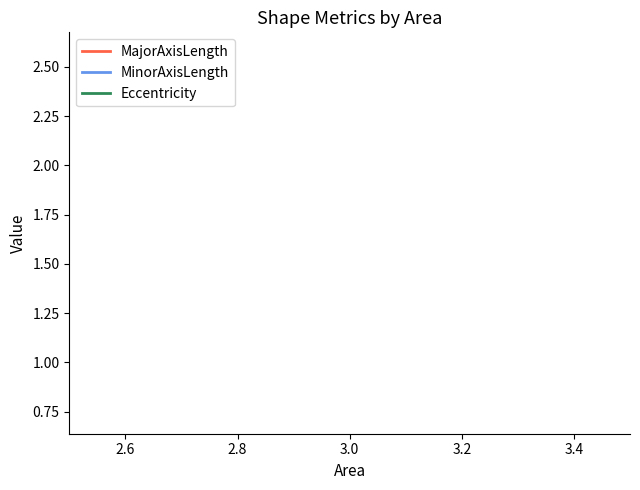

Which series has the largest total across all categories?

MajorAxisLength